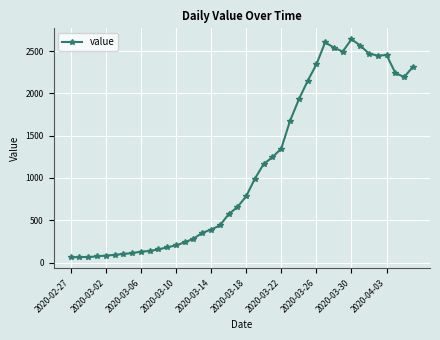

What is the minimum value shown in the chart?

61